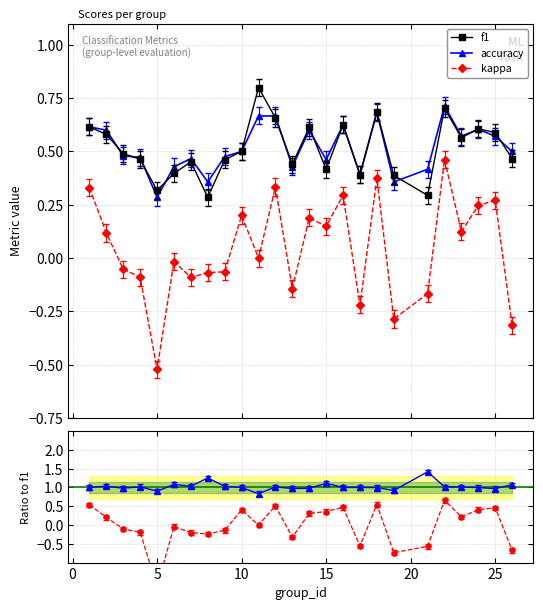

True or false: accuracy and kappa intersect in this chart.

False